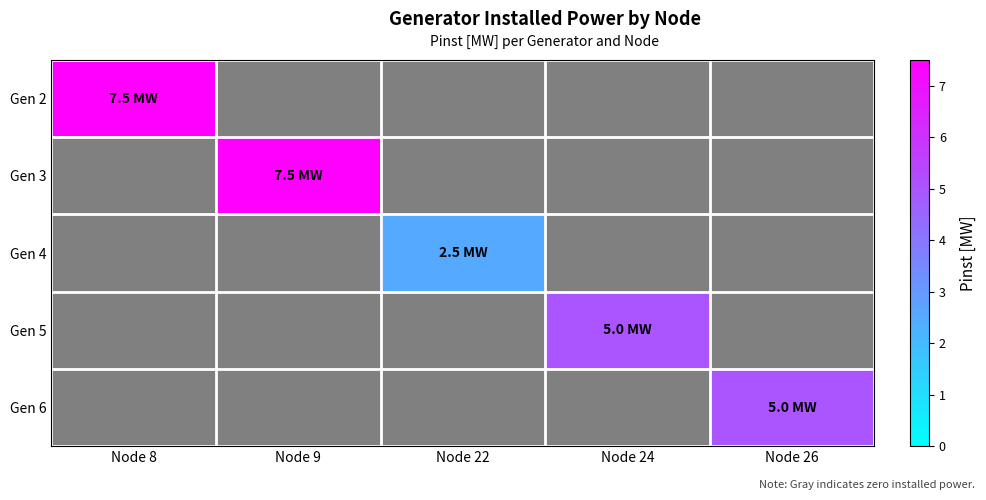

Rank the categories by Gen 4 value from highest to lowest.

Node 22, Node 8, Node 9, Node 24, Node 26